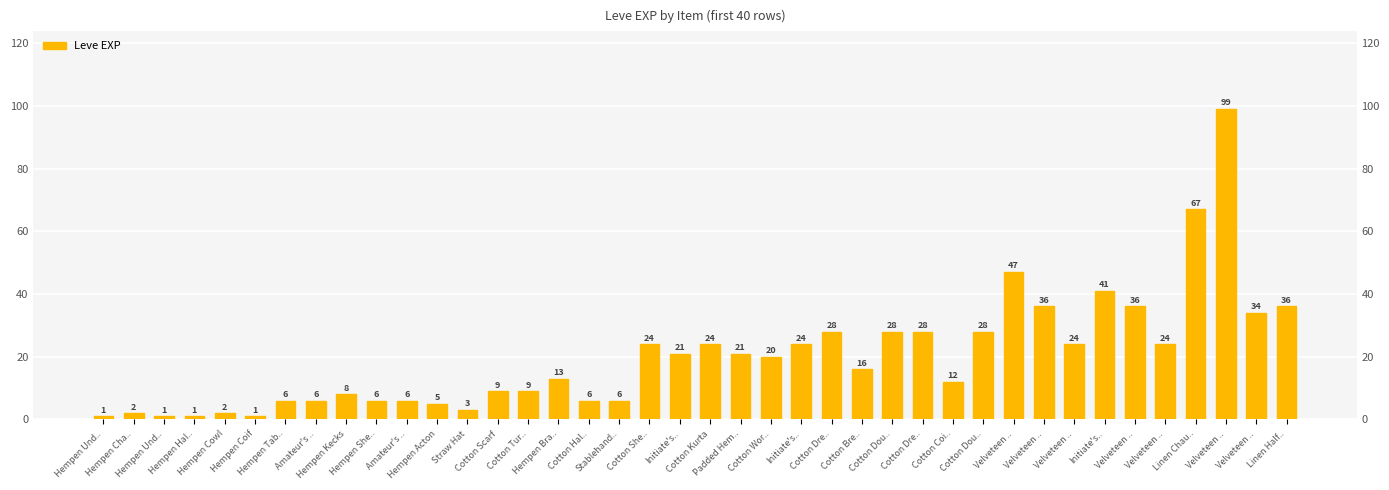

What is the sum of all values?

809